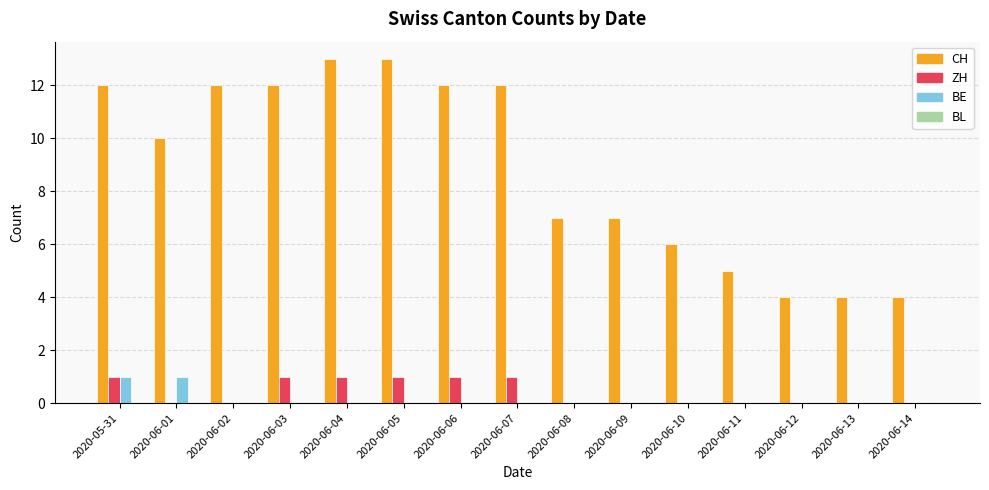

What is the total value across all series at 2020-06-01?

11